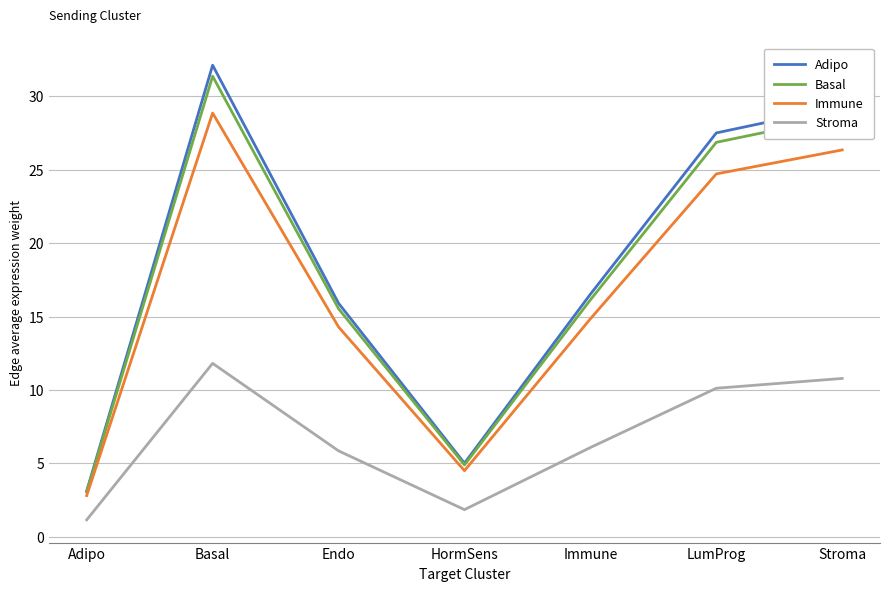

What position from the left is Basal?

2